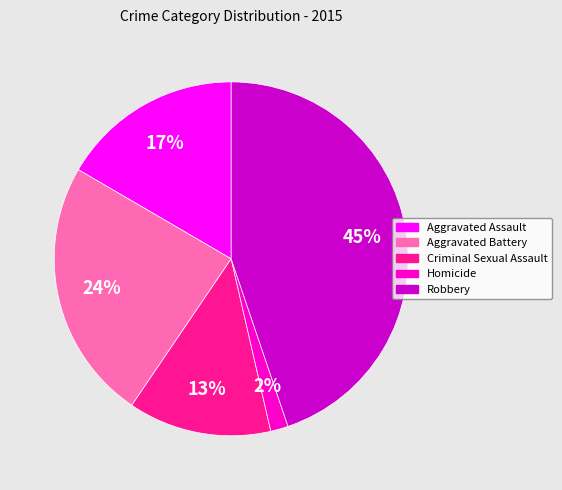

Which has a higher value, Aggravated Battery or Aggravated Assault?

Aggravated Battery